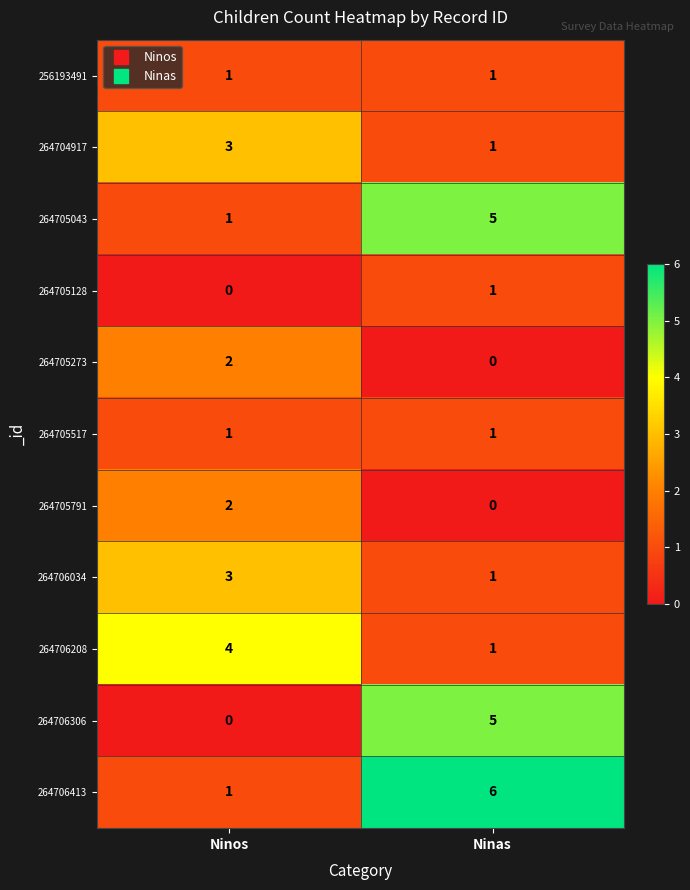

Which label corresponds to the largest value in the chart?

Ninas